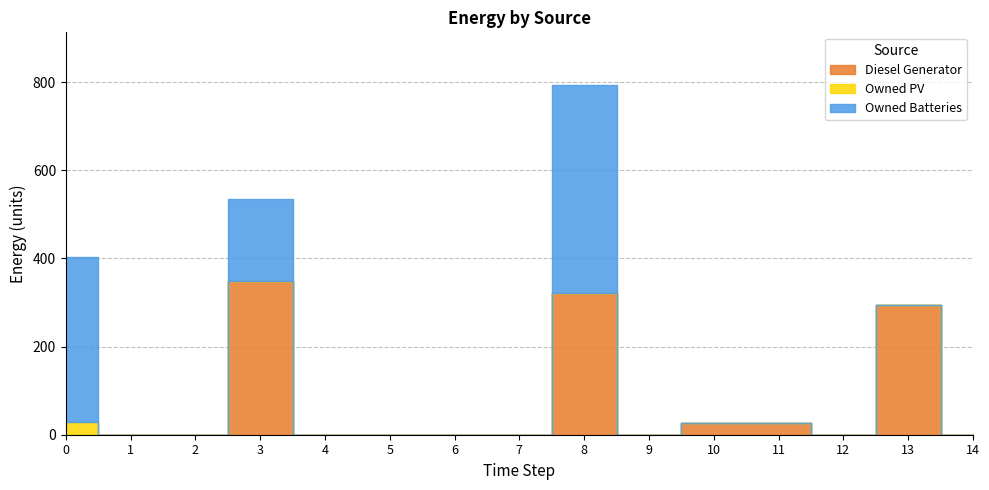

How many interior local peaks does the Owned Batteries series have?

2